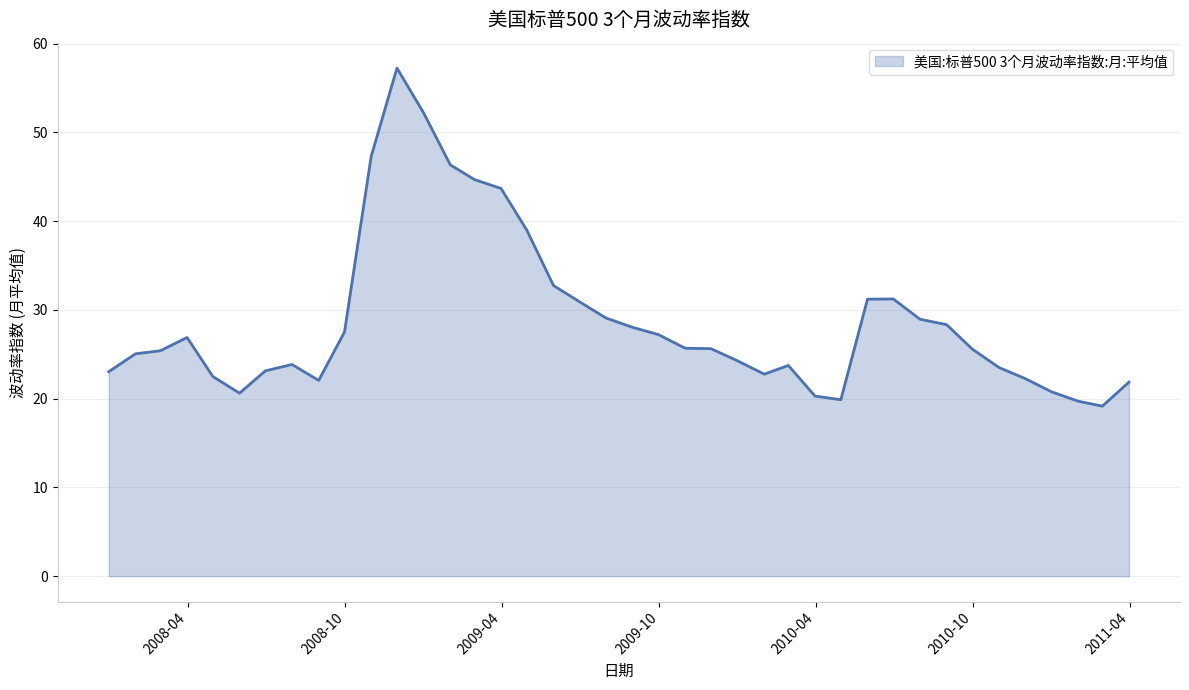

What is the maximum value shown in the chart?

57.2